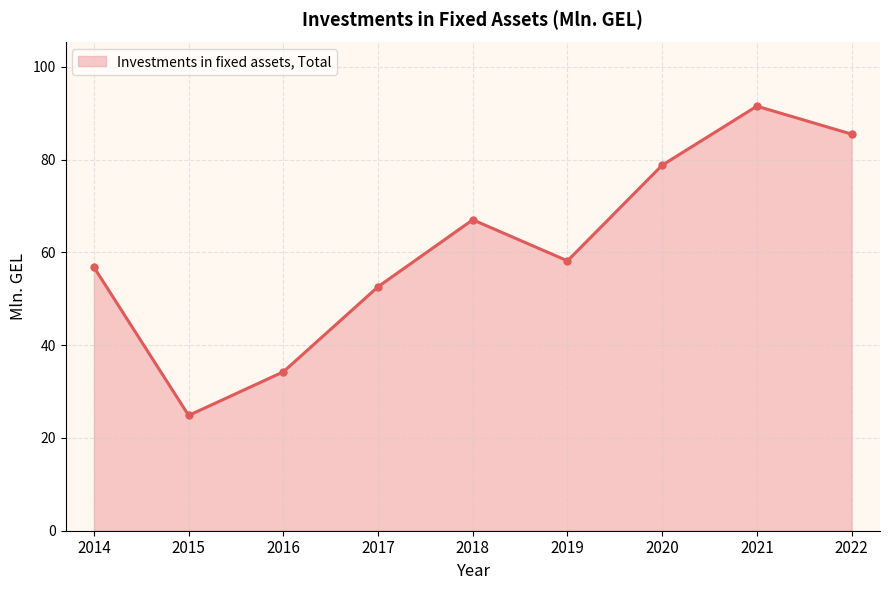

What is the sum of all values?

549.6